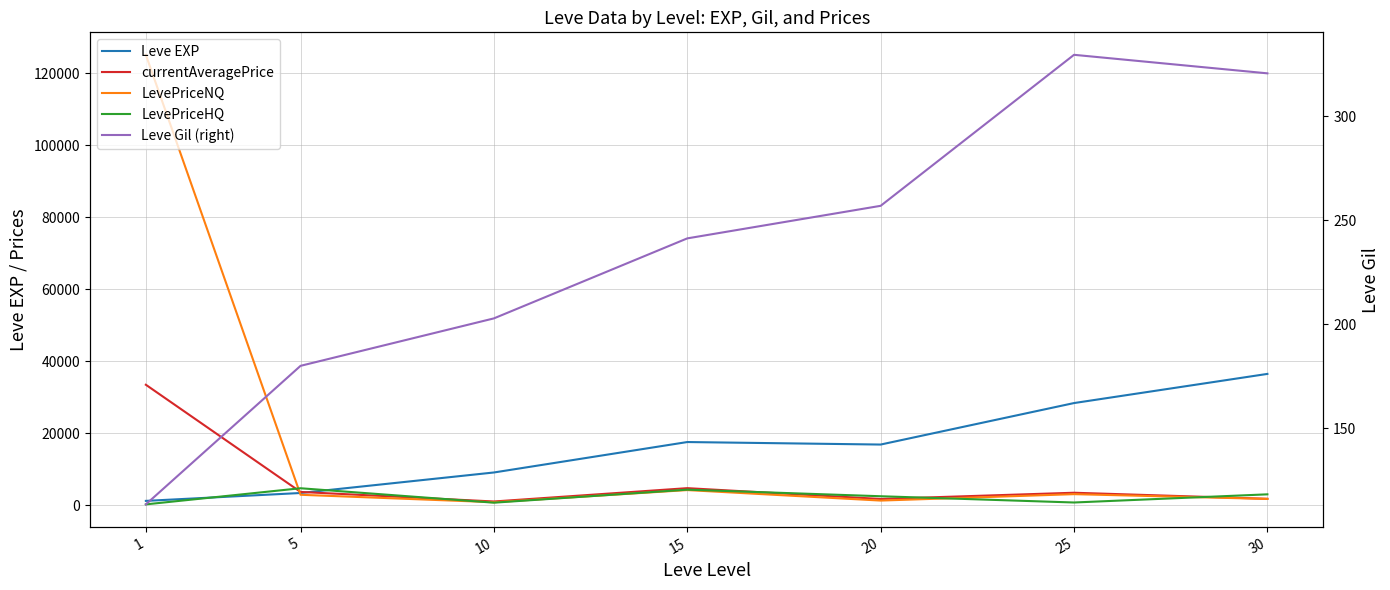

Which category has the highest value across all series?

1